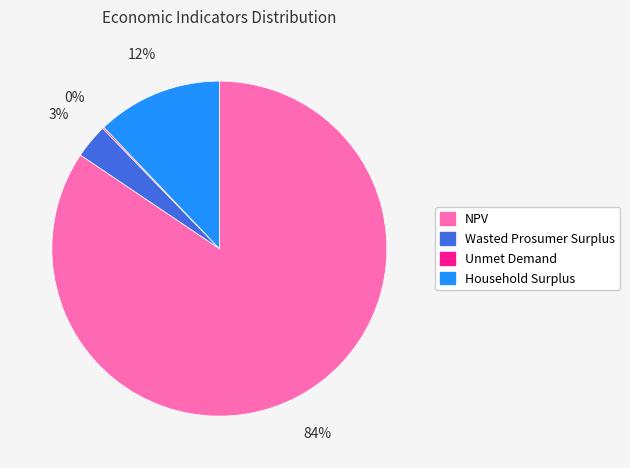

To the nearest percent, what percentage of the pie is Wasted Prosumer Surplus?

3%